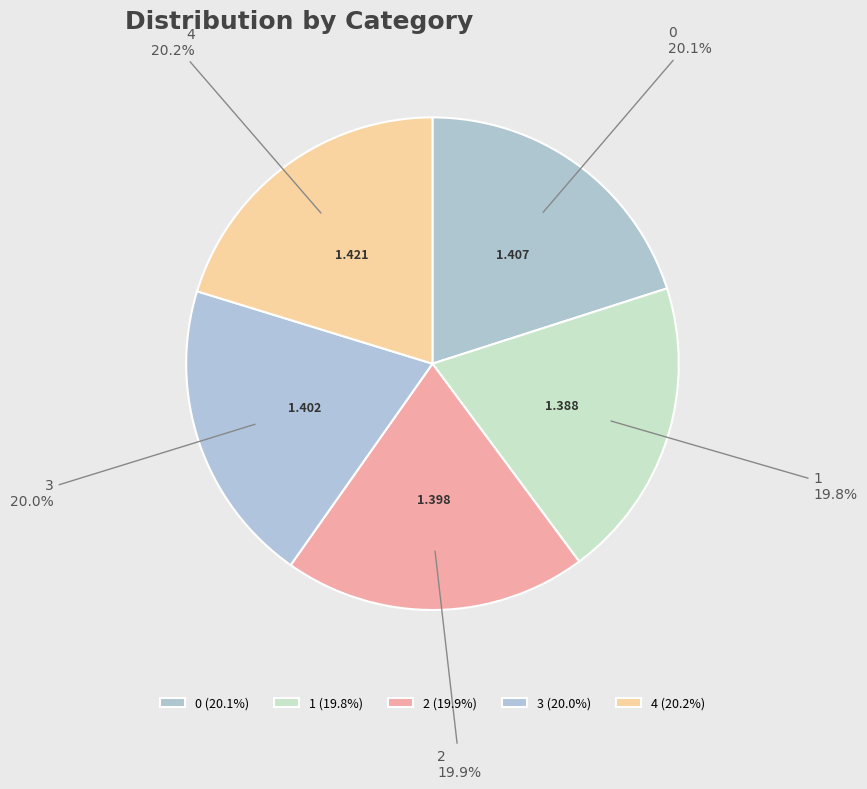

How many slices are in this pie chart?

5